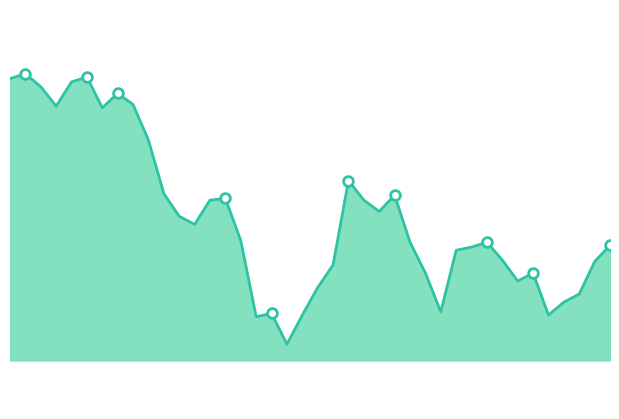

How many lines are shown in the chart?

1